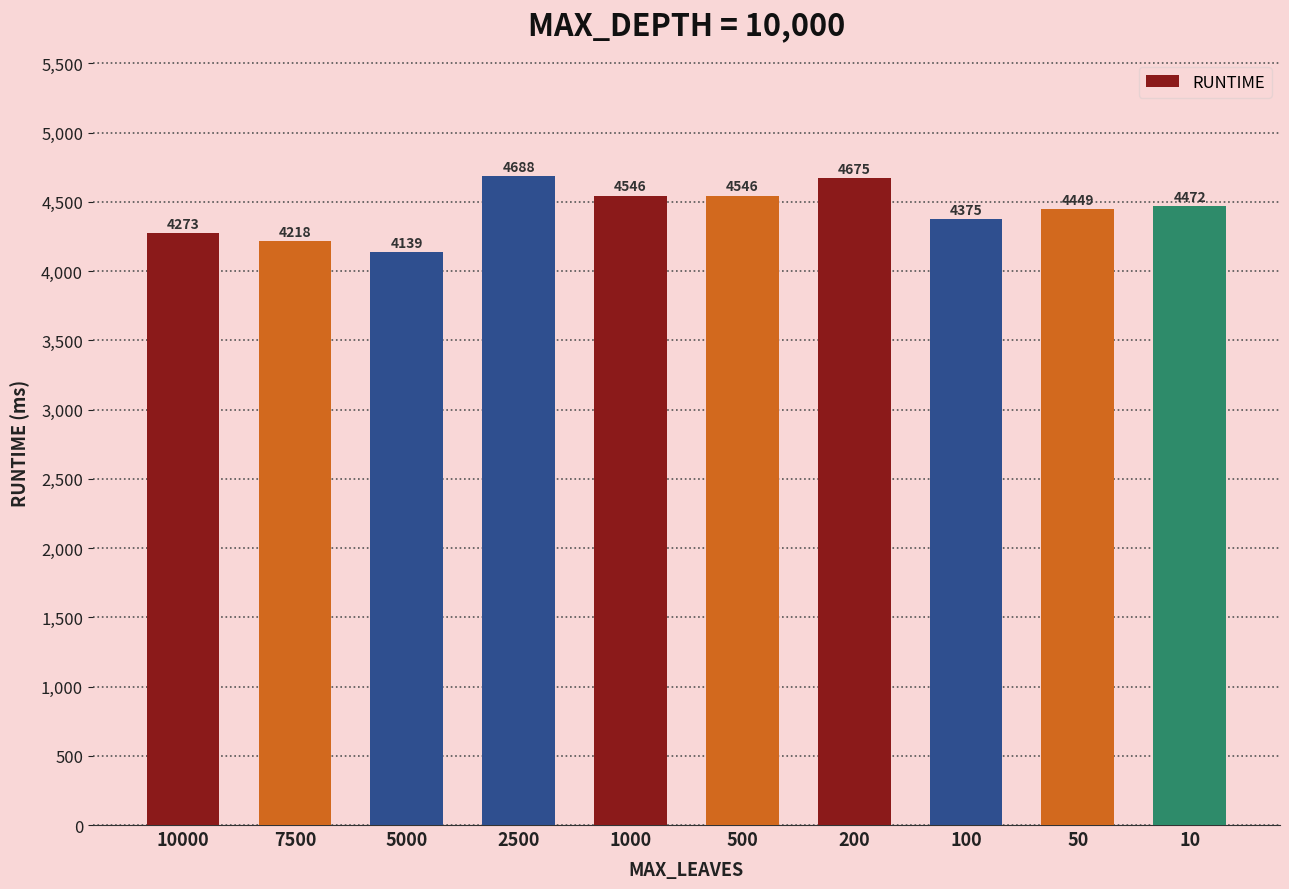

At which label does the data first exceed 4472?

2500